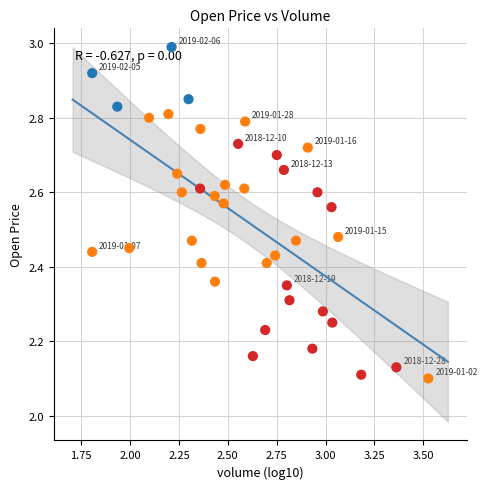

What is the range of X values (max minus min)?

1.7